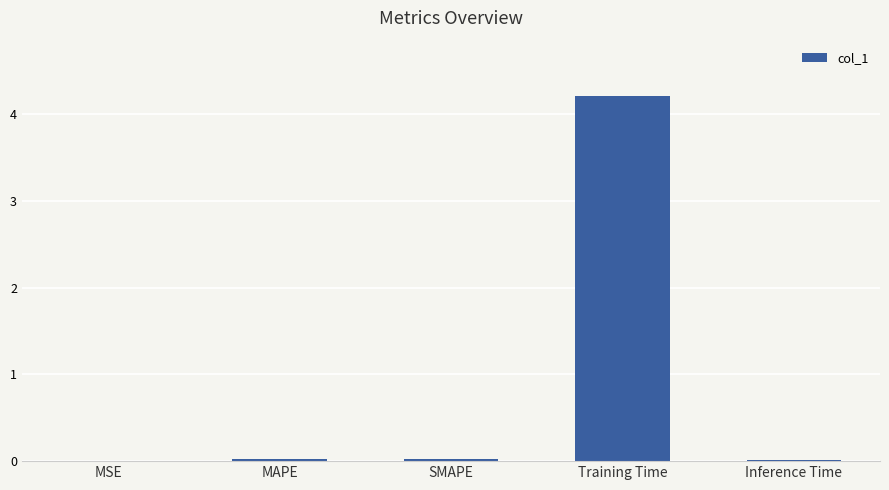

The chart shows a value of 4.2 at Training Time. True or false?

True